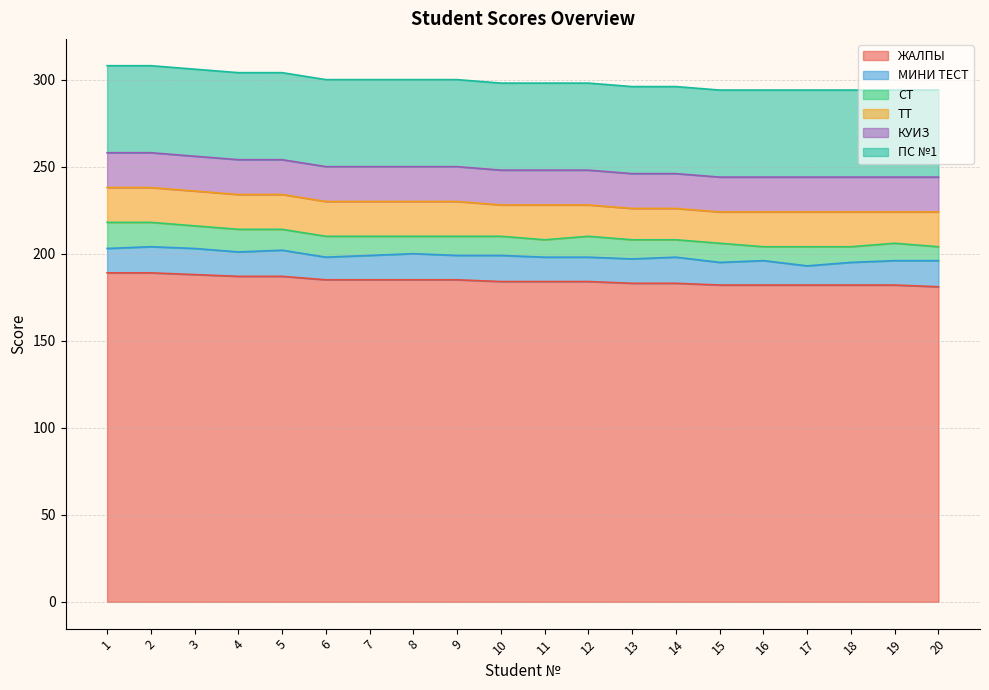

What is the difference between the second highest and second lowest values in the СТ series?

6